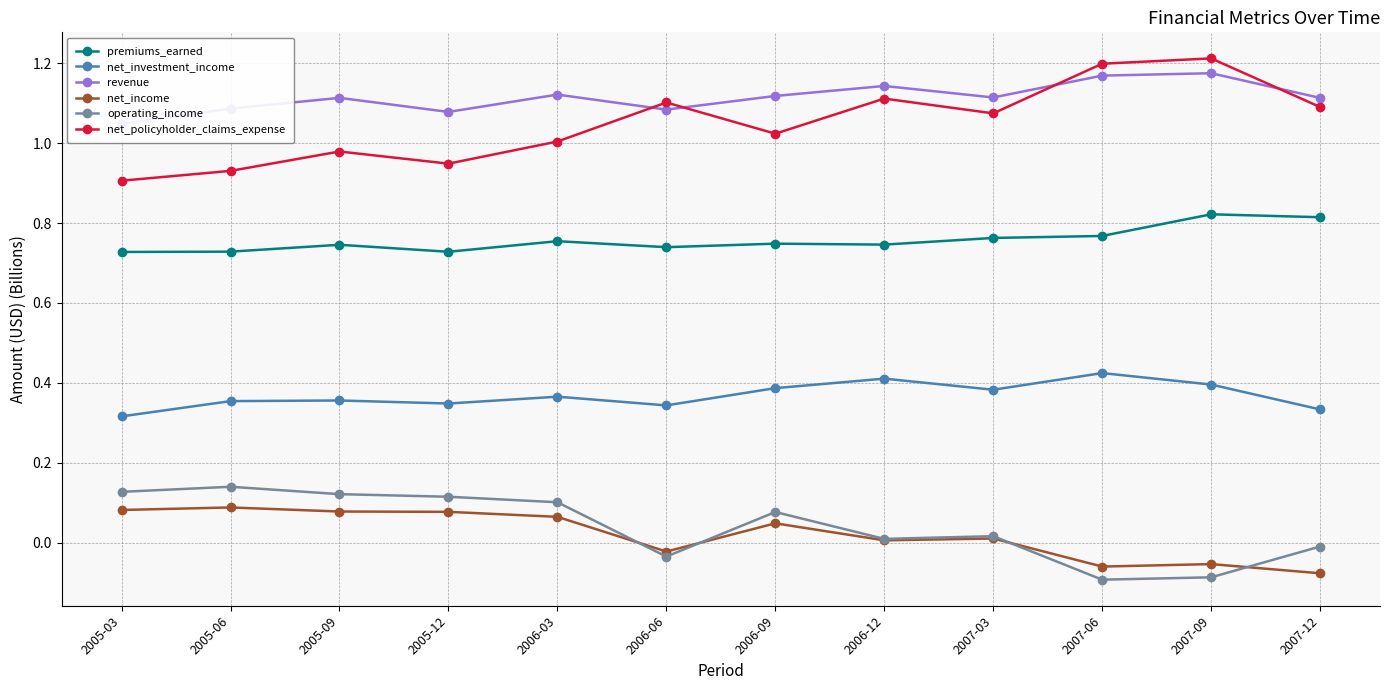

Reading right to left, list all the values displayed in this chart.

premiums_earned: 0.8	0.8	0.8	0.8	0.7	0.7	0.7	0.8	0.7	0.7	0.7	0.7
net_investment_income: 0.3	0.4	0.4	0.4	0.4	0.4	0.3	0.4	0.3	0.4	0.4	0.3
revenue: 1.1	1.2	1.2	1.1	1.1	1.1	1.1	1.1	1.1	1.1	1.1	1.0
net_income: -0.1	-0.1	-0.1	0.0	0.0	0.0	-0.0	0.1	0.1	0.1	0.1	0.1
operating_income: -0.0	-0.1	-0.1	0.0	0.0	0.1	-0.0	0.1	0.1	0.1	0.1	0.1
net_policyholder_claims_expense: 1.1	1.2	1.2	1.1	1.1	1.0	1.1	1.0	0.9	1.0	0.9	0.9